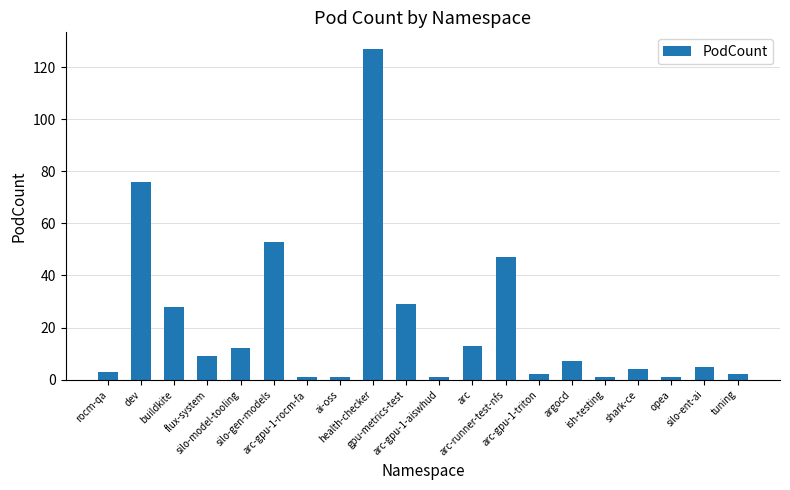

What is the sum of all values?

422